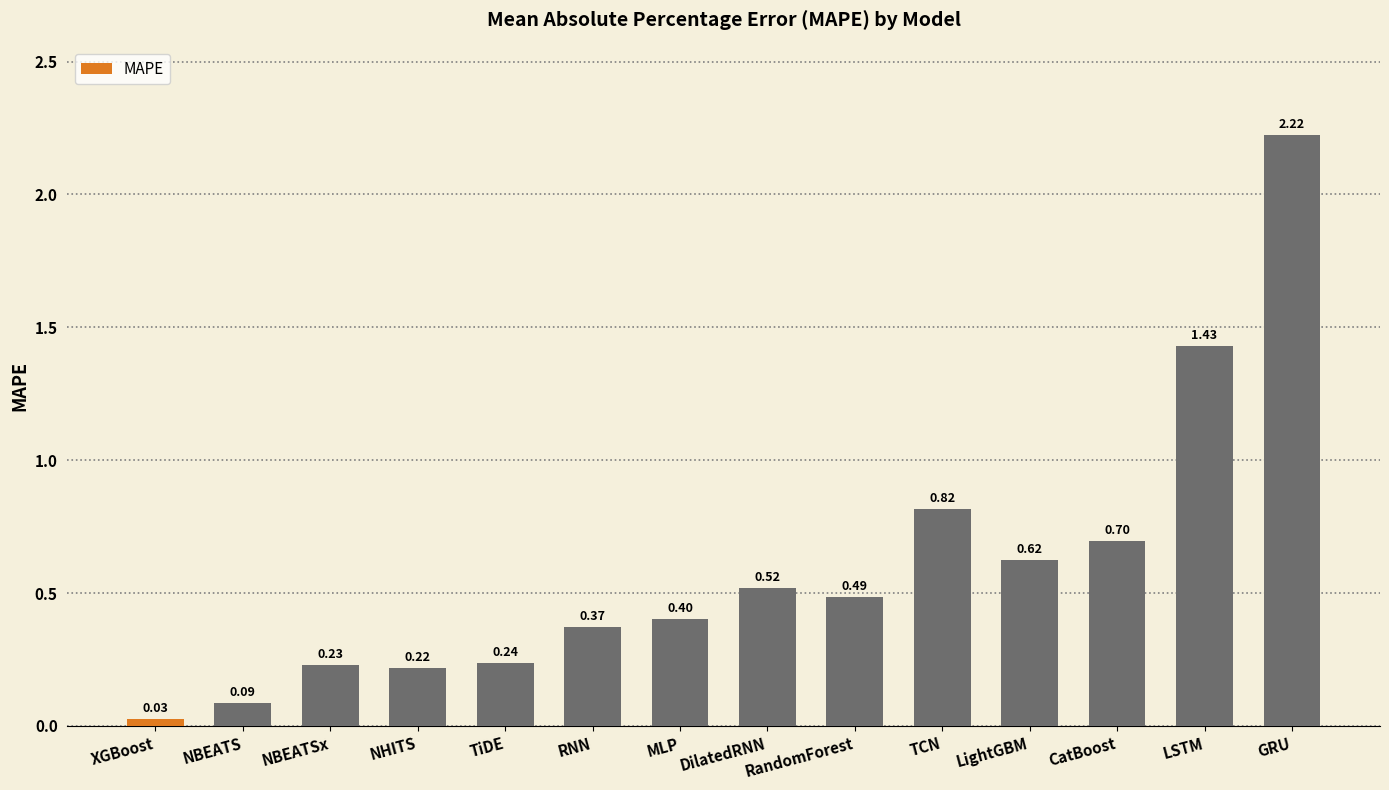

Between NBEATS and TCN, which is larger?

TCN